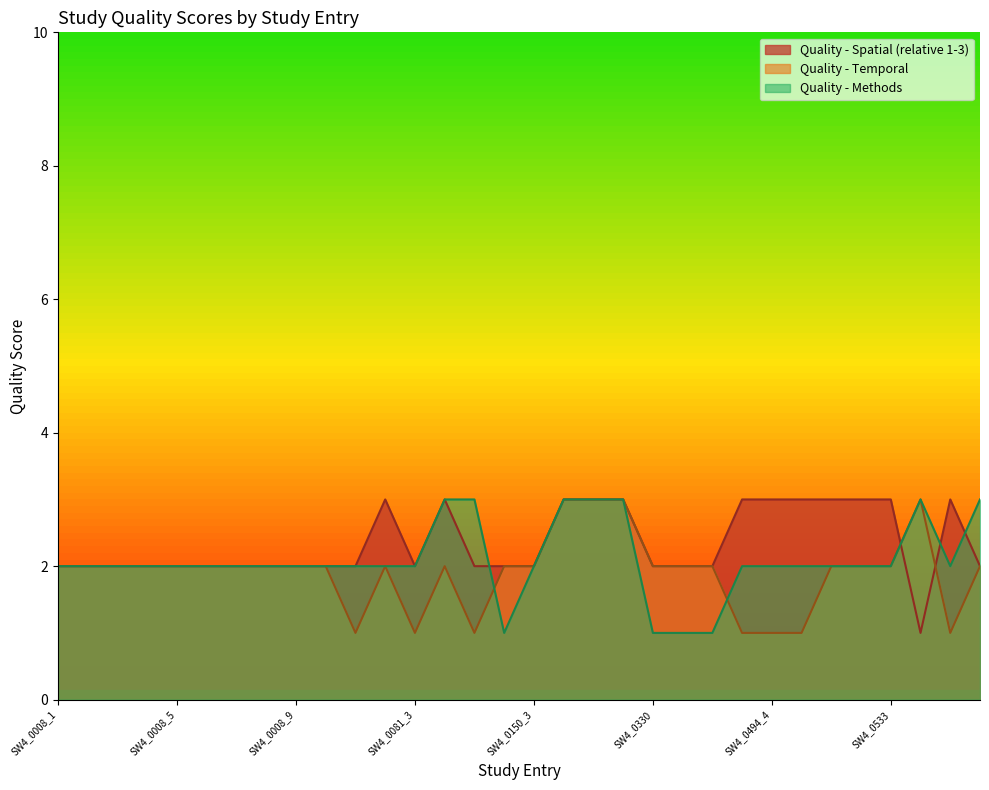

What is the label of the 20th point from the right?

SW4_0081_3